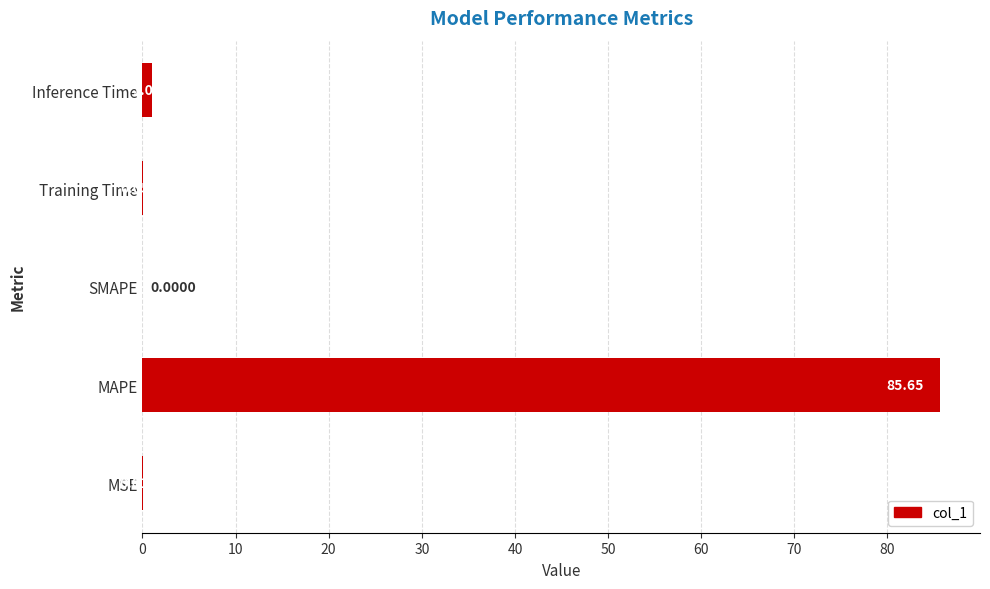

How many values are above zero?

4